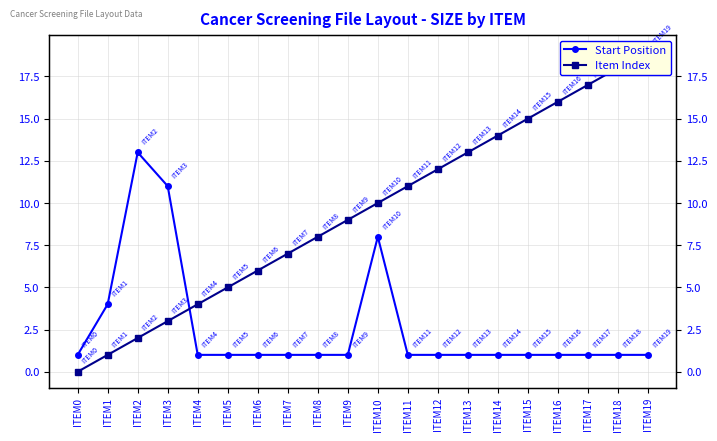

Which series changed the most between ITEM4 and ITEM16?

Item Index